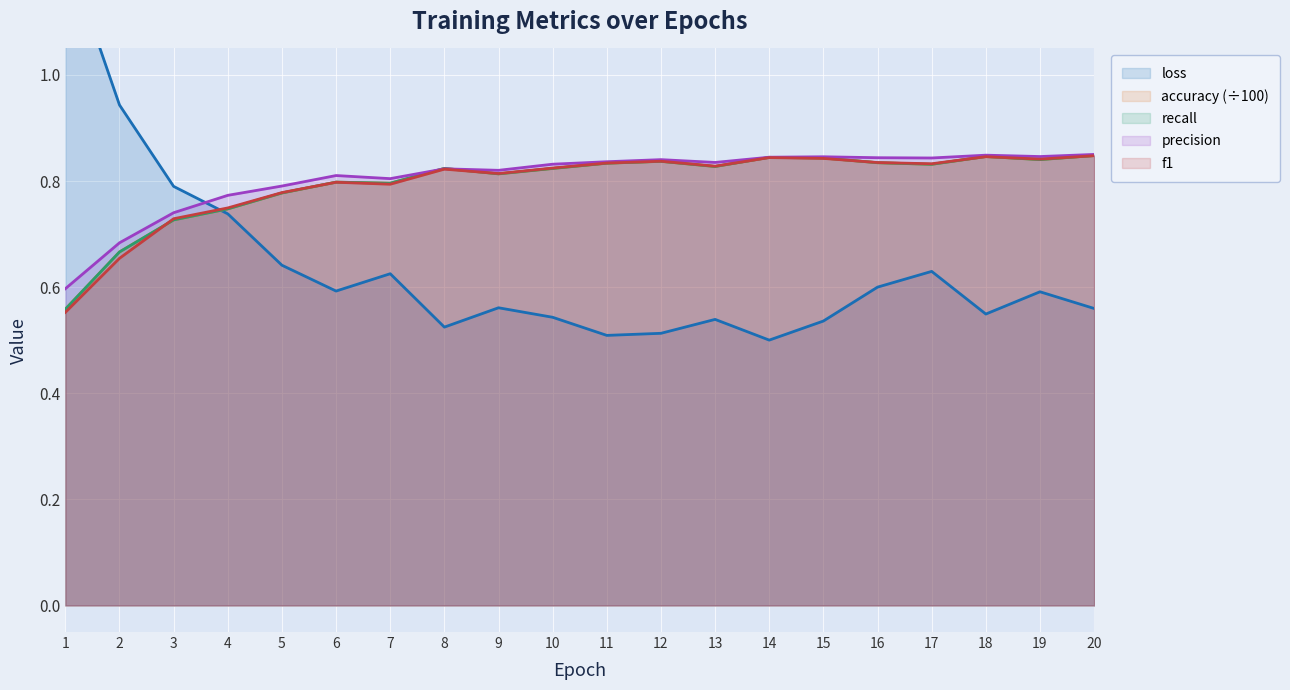

What is the value of the recall point at the 19th from the left?

0.8